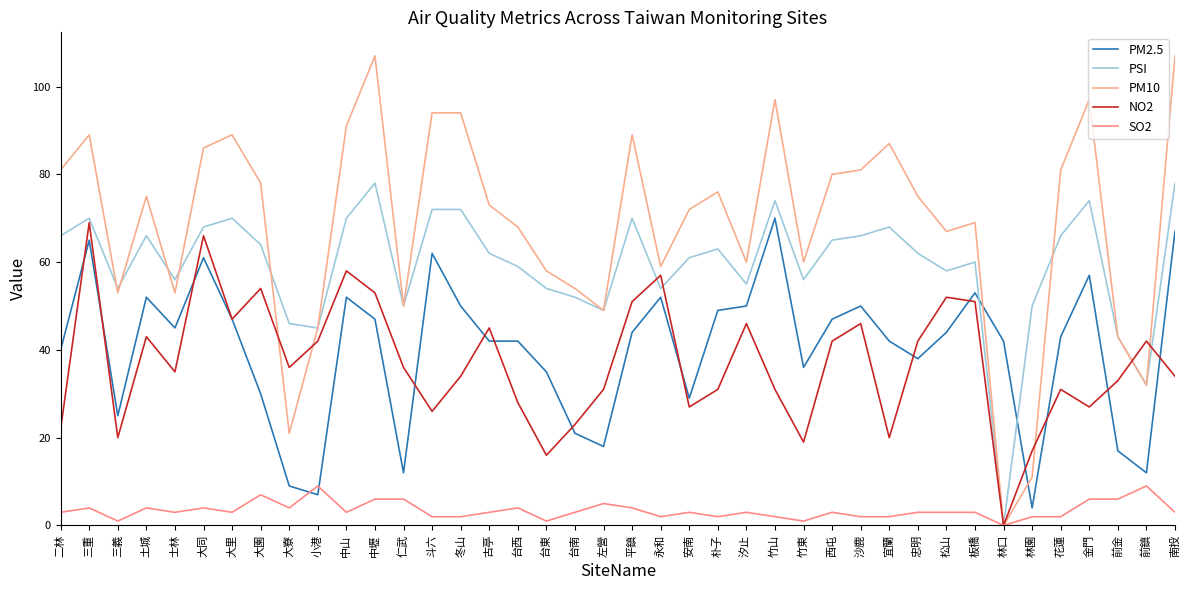

What position from the left is 三義?

3